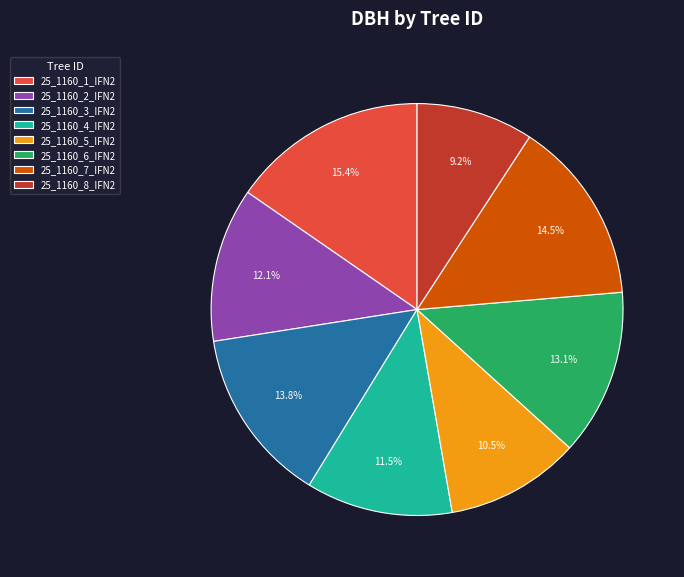

How many segments does this pie chart have?

8